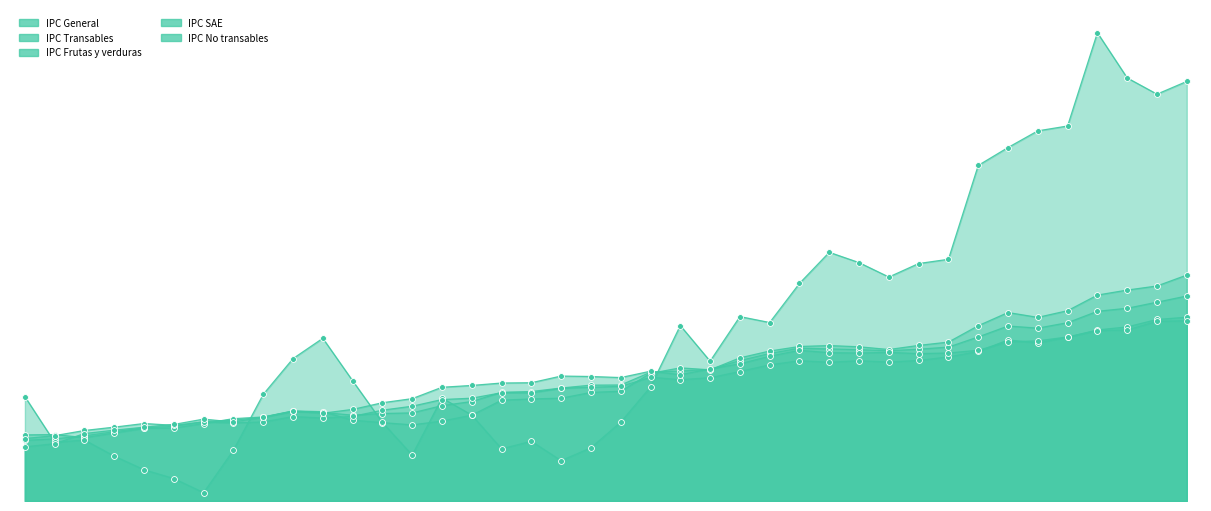

Is the value of IPC Transables at 01-10-2020 greater than the value of IPC Frutas y verduras at 01-09-2018?

Yes